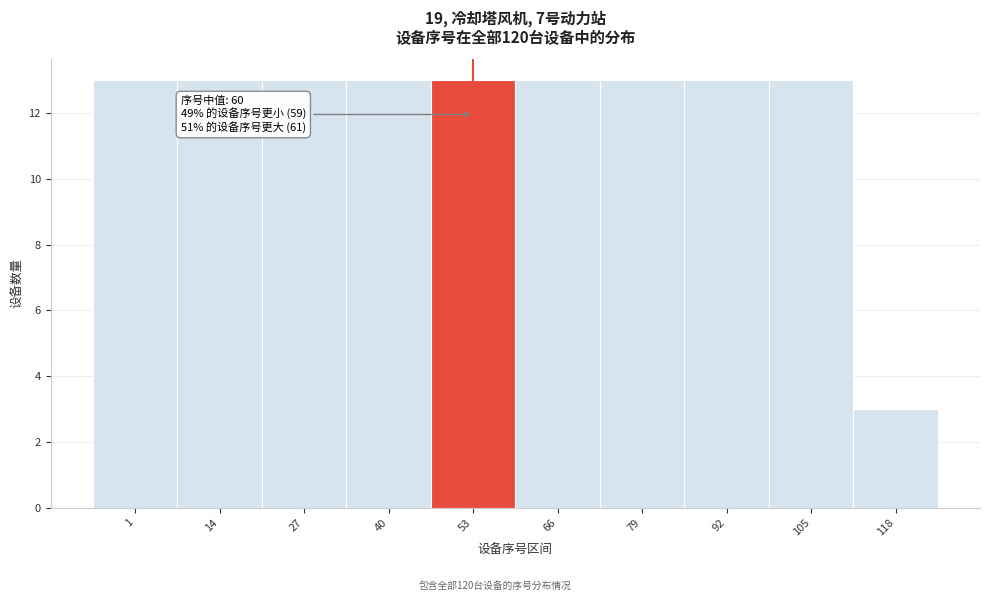

Reading left to right, extract all data points from this chart.

1=13	14=13	27=13	40=13	53=13	66=13	79=13	92=13	105=13	118=3